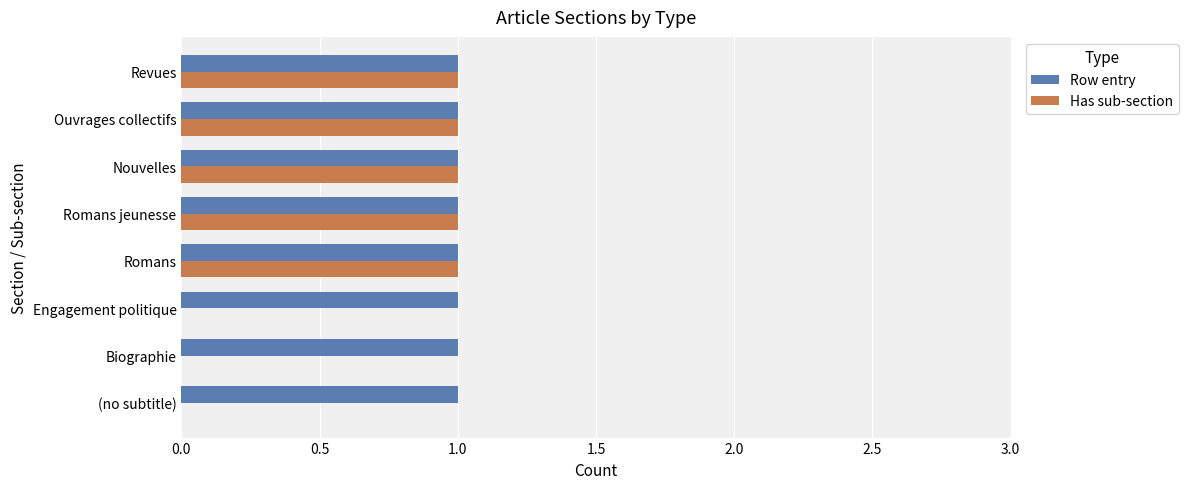

What is the sum of all Has sub-section values?

5